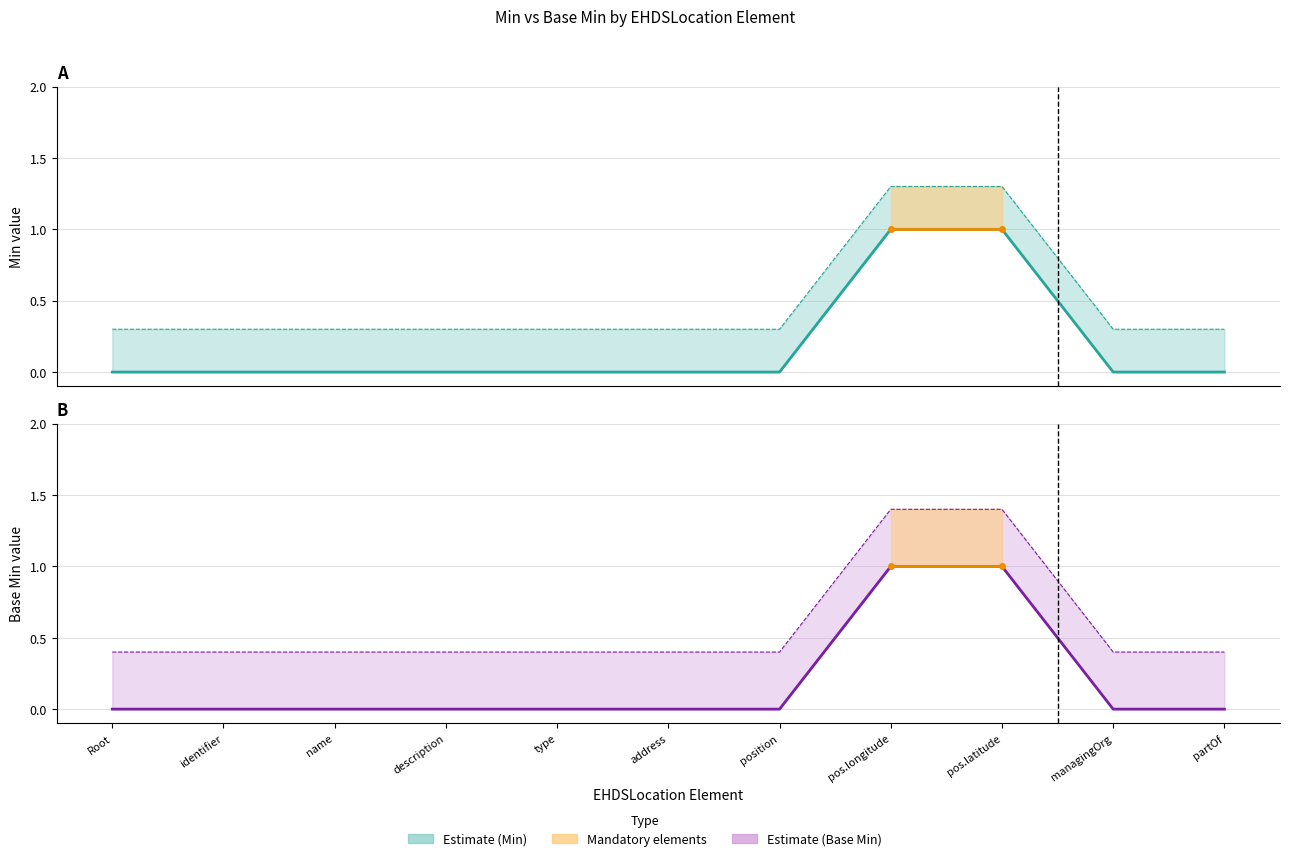

What is the difference between the maximum and second lowest values in the Min series?

1